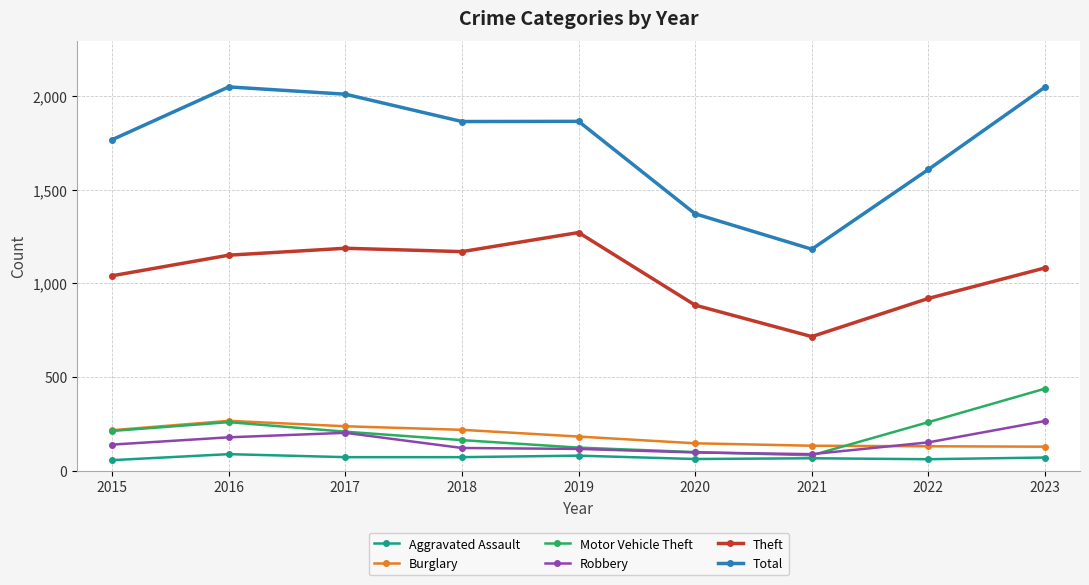

True or false: Motor Vehicle Theft and Theft intersect in this chart.

False